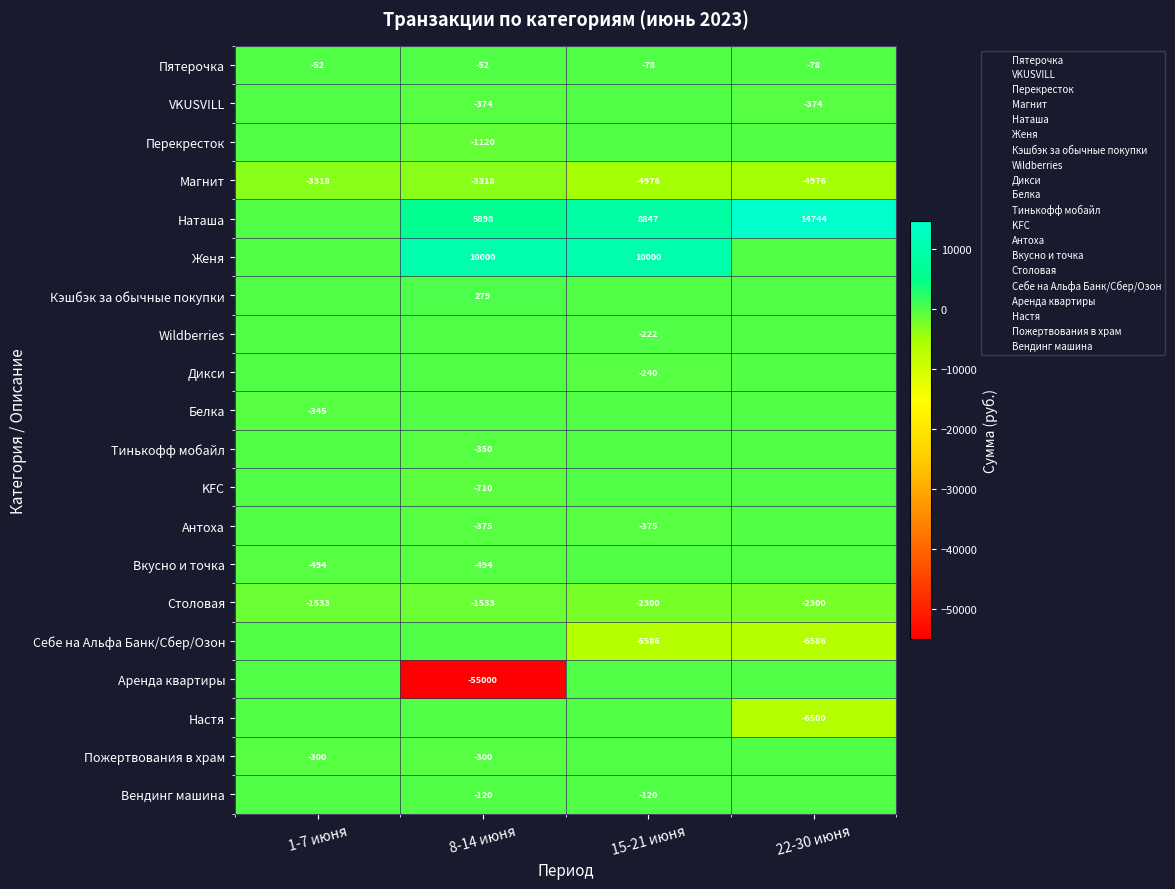

The Перекресток series shows -0.0 at 15-21 июня. True or false?

True